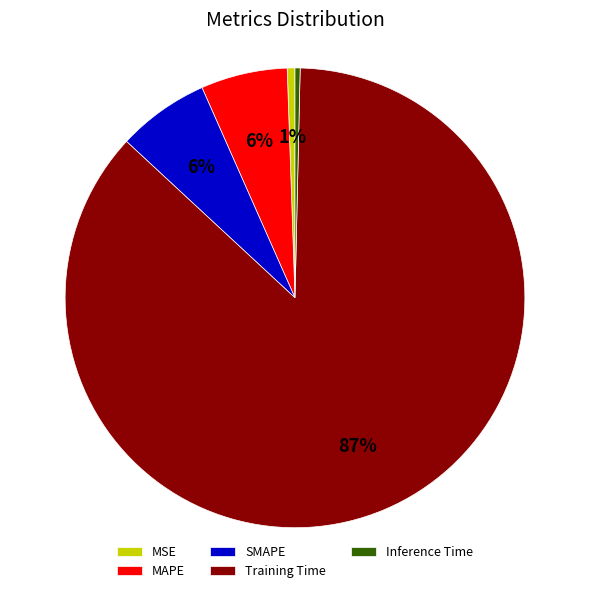

To the nearest percent, what portion does MAPE represent?

6%